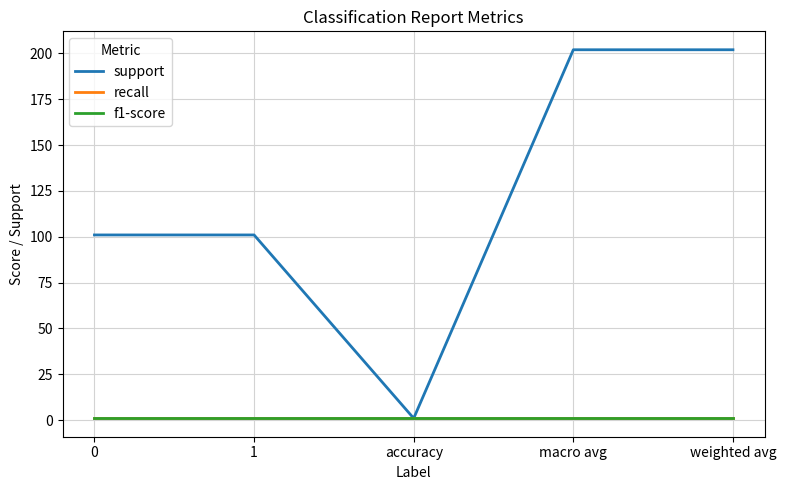

Does the chart have visible grid lines?

Yes